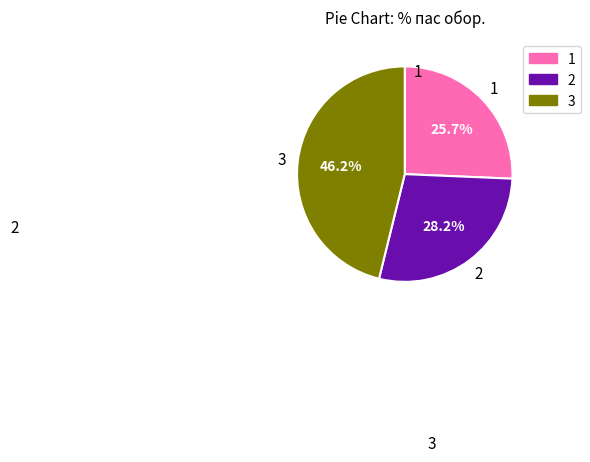

Is there a majority slice in this chart?

No